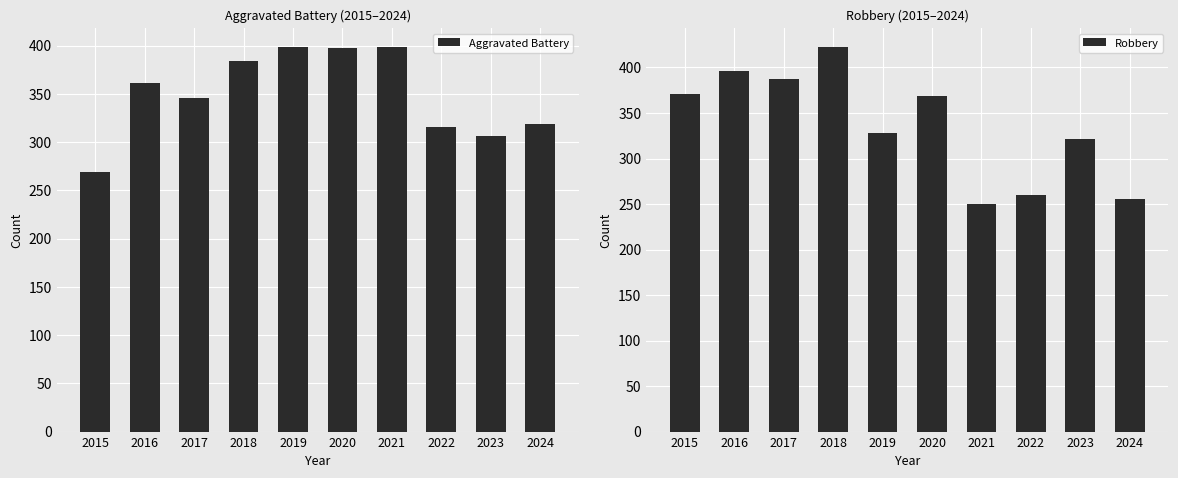

The Aggravated Battery series shows 384 at 2018. True or false?

True